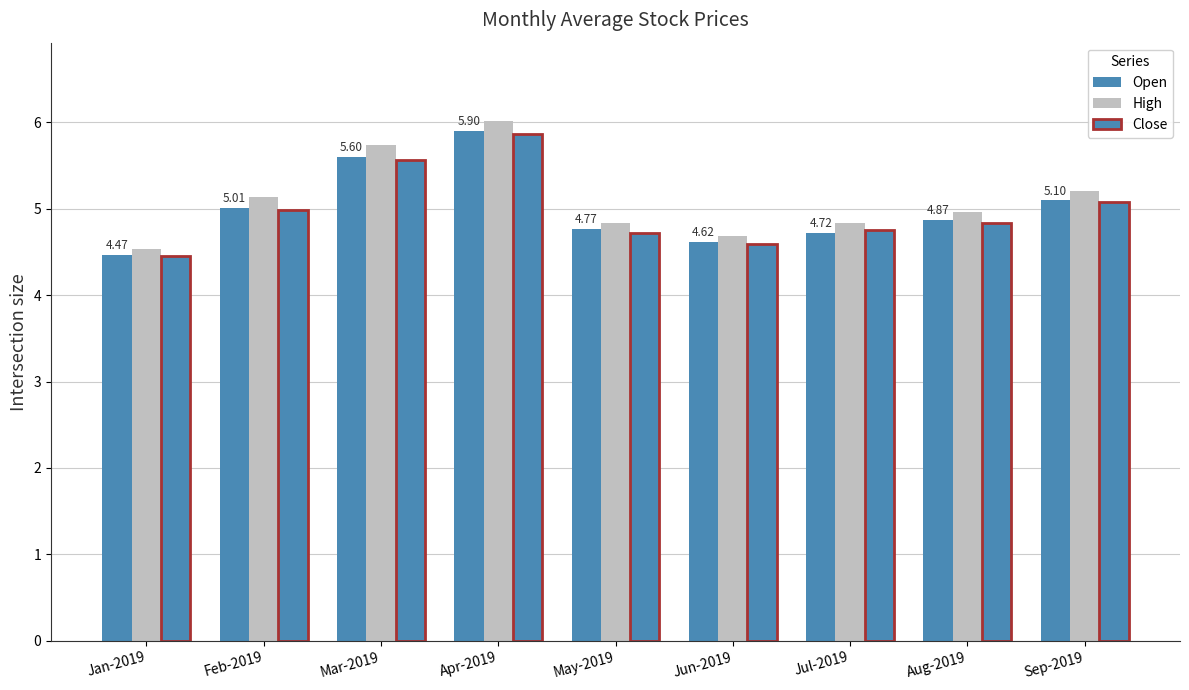

What position from the left is Apr-2019?

4